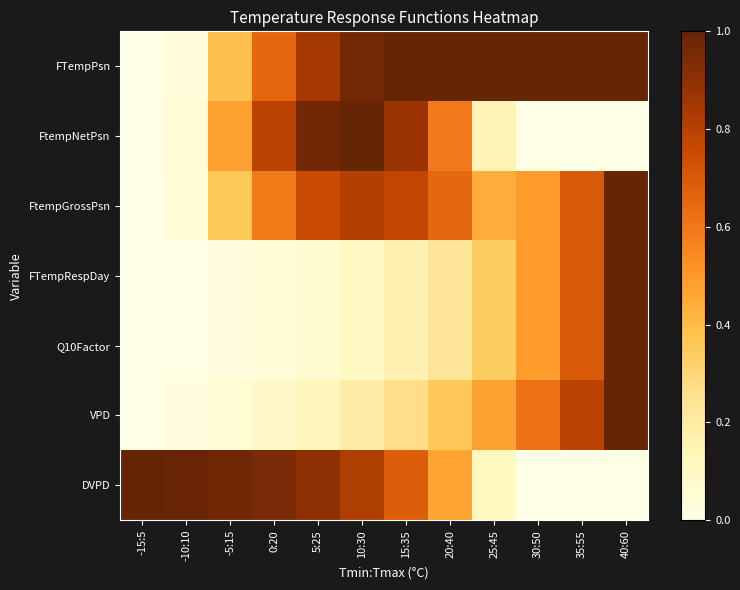

At how many categories does at least one series exceed 0?

12